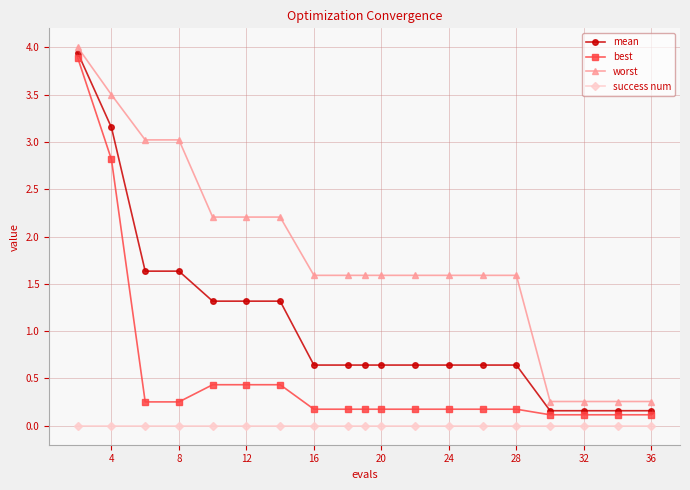

What is the value of the mean point at the 9th from the left?

0.6